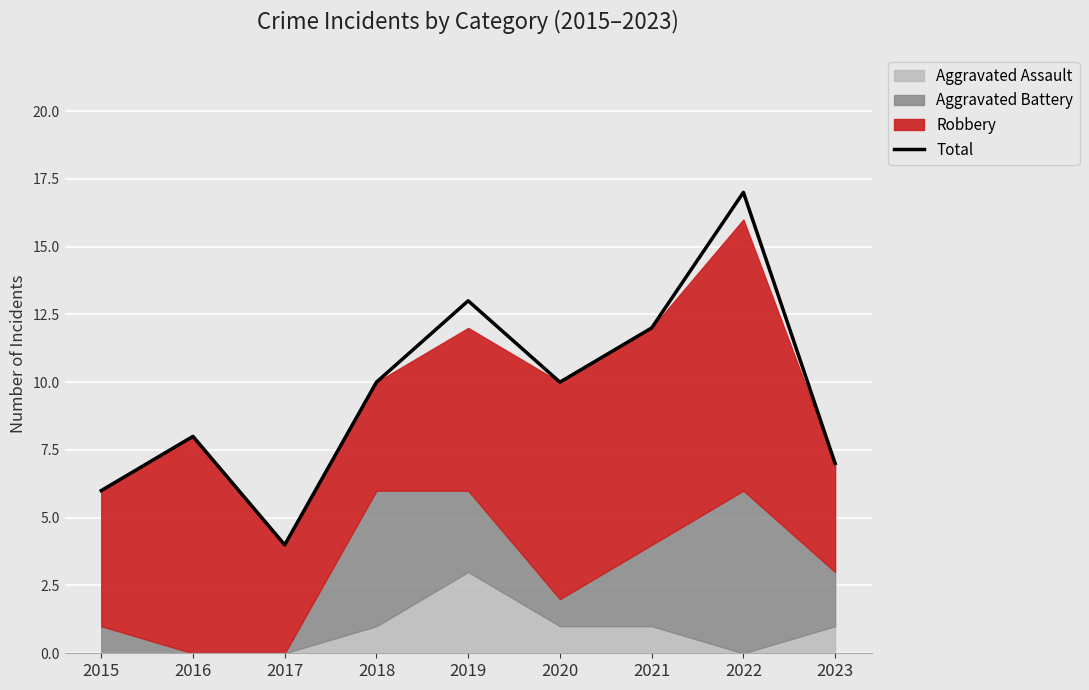

Reading right to left, extract all data points from this chart.

2023=7	2022=17	2021=12	2020=10	2019=13	2018=10	2017=4	2016=8	2015=6